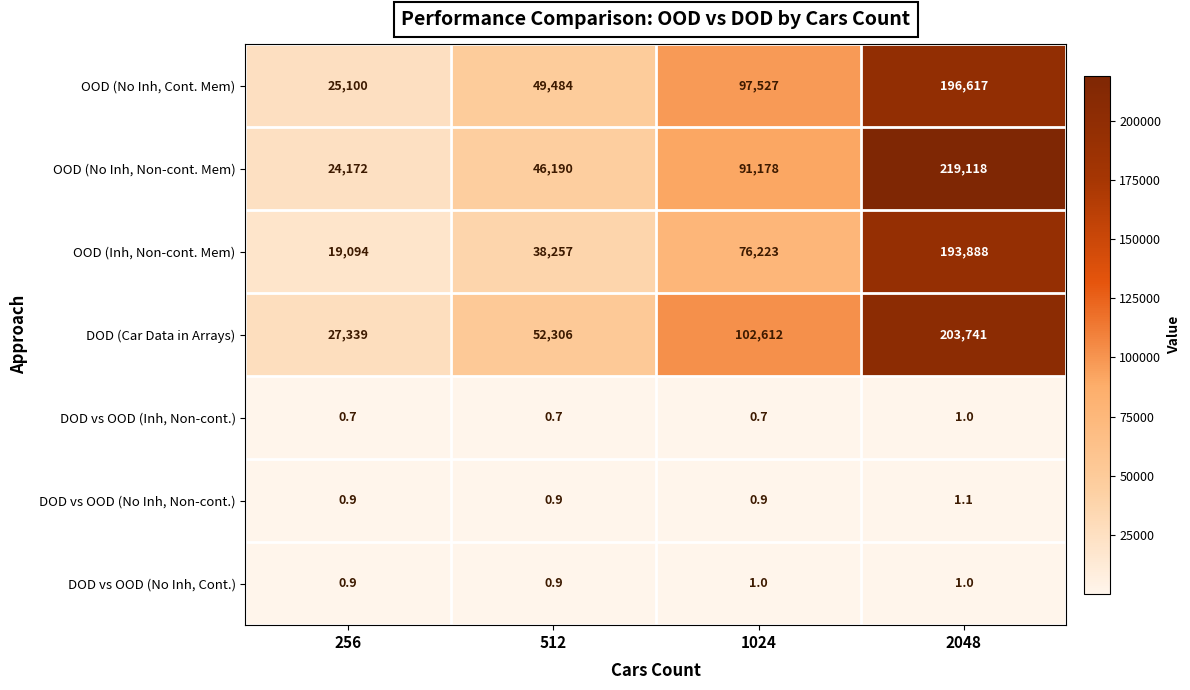

Reading left to right, what are all the values shown in this chart?

OOD (No Inh, Cont. Mem): 25100.0	49484.0	97527.0	196617.0
OOD (No Inh, Non-cont. Mem): 24172.0	46190.0	91178.0	219118.0
OOD (Inh, Non-cont. Mem): 19094.0	38257.0	76223.0	193888.0
DOD (Car Data in Arrays): 27339.0	52306.0	102612.0	203741.0
DOD vs OOD (Inh, Non-cont.): 0.7	0.7	0.7	1.0
DOD vs OOD (No Inh, Non-cont.): 0.9	0.9	0.9	1.1
DOD vs OOD (No Inh, Cont.): 0.9	0.9	1.0	1.0